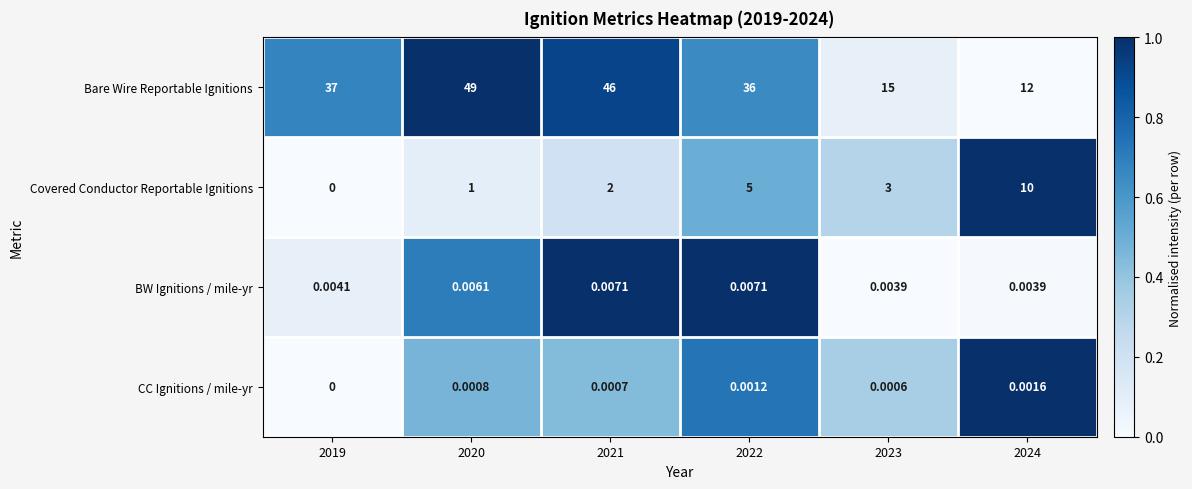

Is the value of Covered Conductor Reportable Ignitions at 2024 greater than the value of CC Ignitions / mile-yr at 2019?

Yes